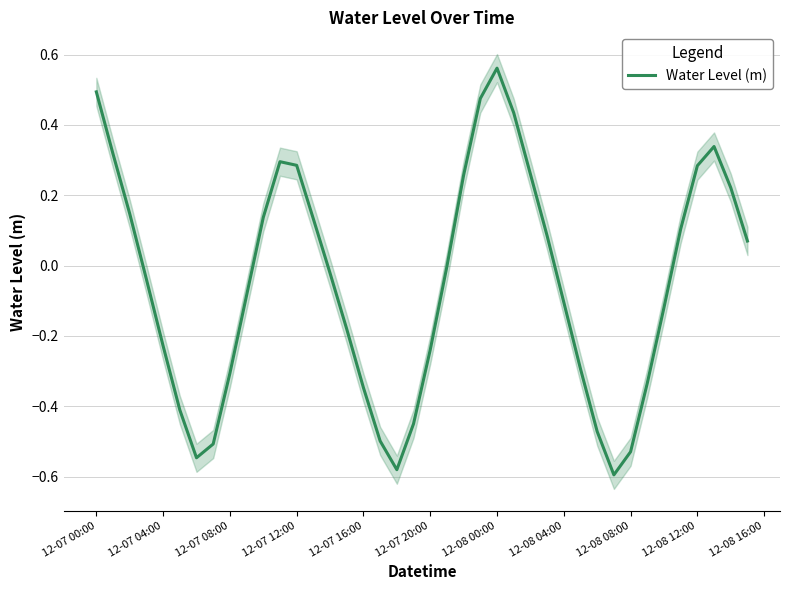

Reading right to left, what are all the values shown in this chart?

0.1	0.2	0.3	0.3	0.1	-0.1	-0.3	-0.5	-0.6	-0.5	-0.3	-0.1	0.1	0.3	0.4	0.6	0.5	0.3	-0.0	-0.2	-0.4	-0.6	-0.5	-0.3	-0.2	-0.0	0.1	0.3	0.3	0.1	-0.1	-0.3	-0.5	-0.5	-0.4	-0.2	-0.0	0.1	0.3	0.5